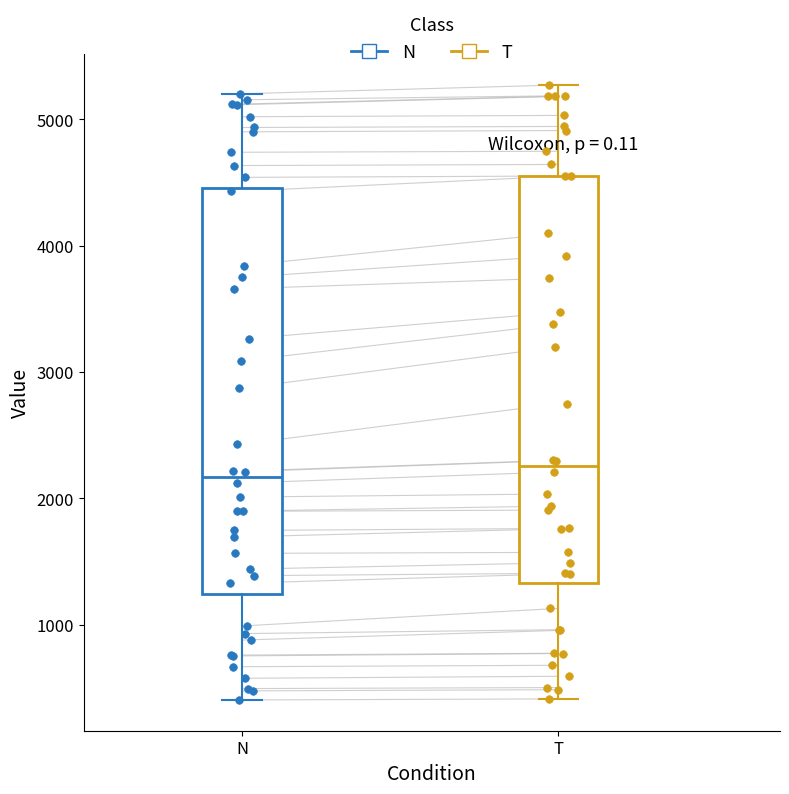

Reading left to right, transcribe this box plot: for each box, give where its median line is, the range the box spans, and where its two whiskers end, as read against the y-axis. The values are not printed on the chart, so give them approximately, as read against the axis.

N: median 2200, box 1200 to 4500, whiskers 400 to 5200
T: median 2300, box 1300 to 4500, whiskers 400 to 5300